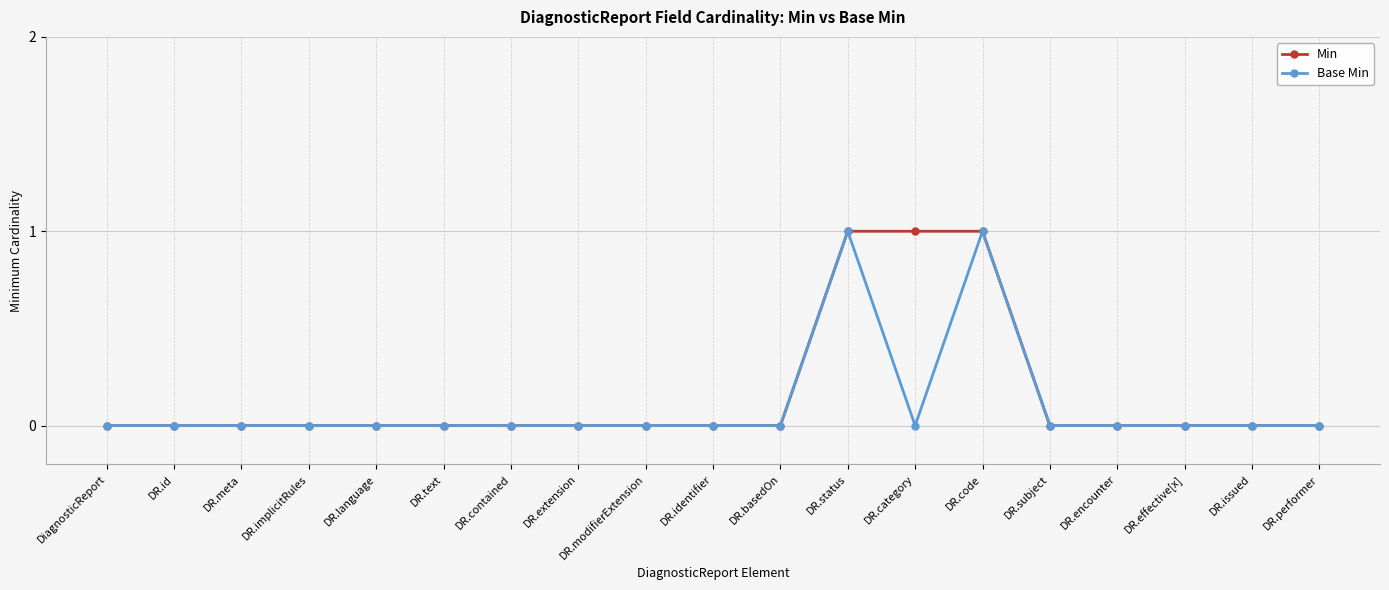

Reading left to right, list all the values displayed in this chart.

Min: 0	0	0	0	0	0	0	0	0	0	0	1	1	1	0	0	0	0	0
Base Min: 0	0	0	0	0	0	0	0	0	0	0	1	0	1	0	0	0	0	0